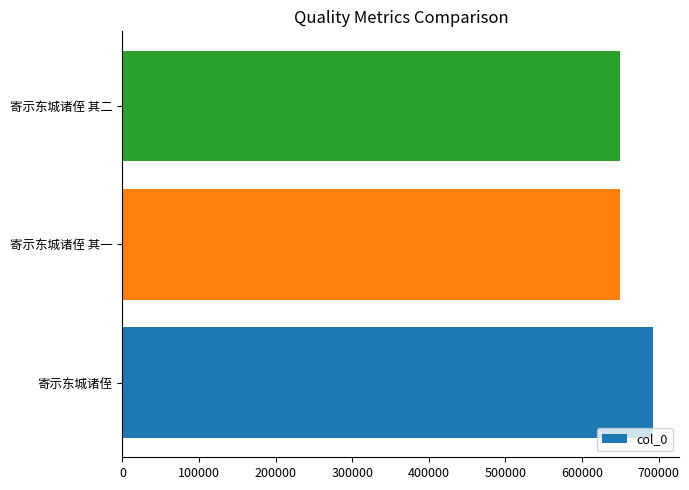

Which category has the highest value across all series?

寄示东城诸侄